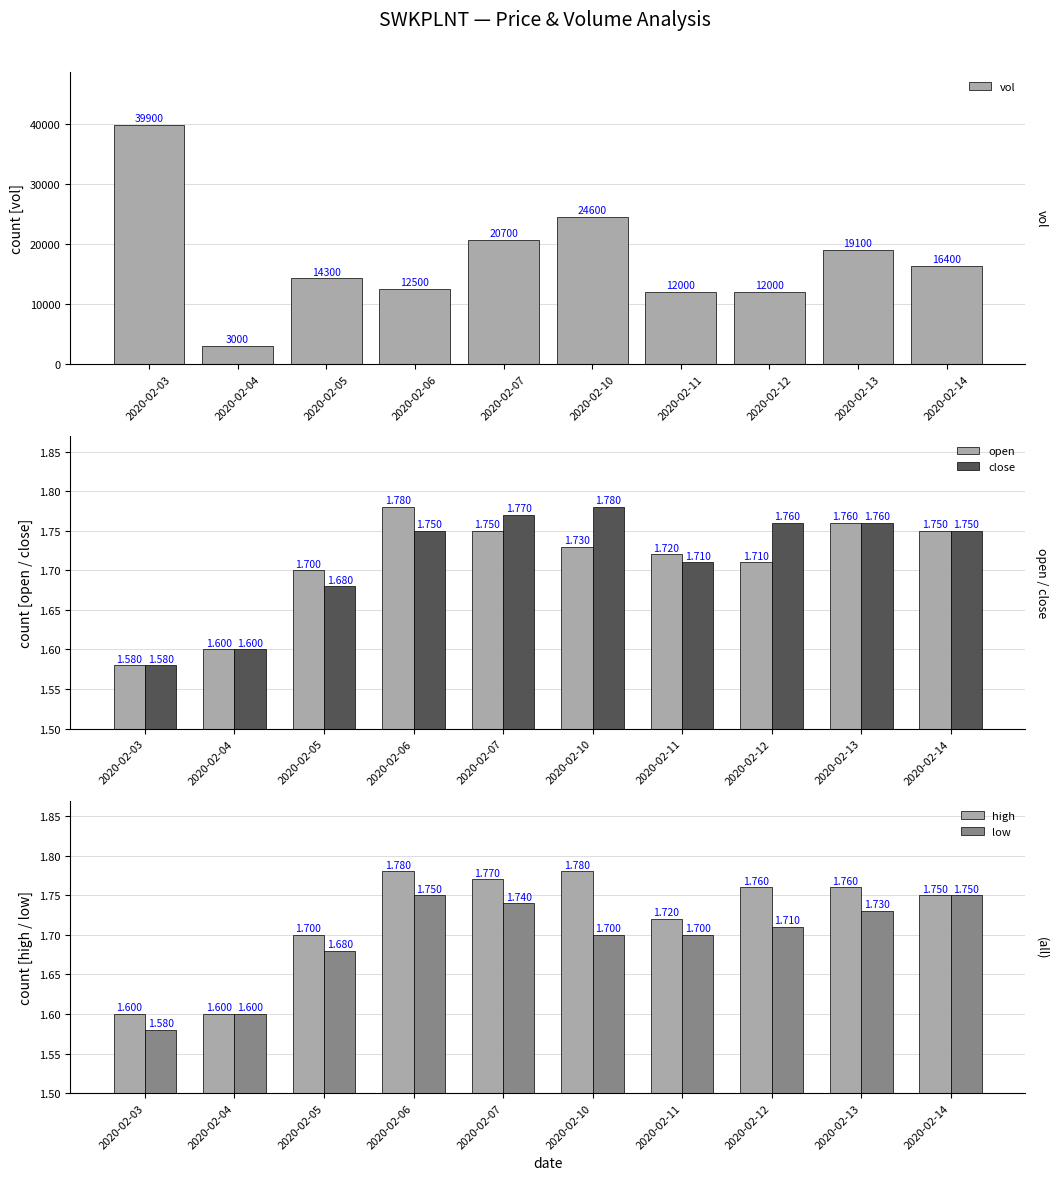

Reading left to right, extract all data points from this chart.

vol: 2020-02-03=39900.0	2020-02-04=3000.0	2020-02-05=14300.0	2020-02-06=12500.0	2020-02-07=20700.0	2020-02-10=24600.0	2020-02-11=12000.0	2020-02-12=12000.0	2020-02-13=19100.0	2020-02-14=16400.0
open: 2020-02-03=1.6	2020-02-04=1.6	2020-02-05=1.7	2020-02-06=1.8	2020-02-07=1.8	2020-02-10=1.7	2020-02-11=1.7	2020-02-12=1.7	2020-02-13=1.8	2020-02-14=1.8
close: 2020-02-03=1.6	2020-02-04=1.6	2020-02-05=1.7	2020-02-06=1.8	2020-02-07=1.8	2020-02-10=1.8	2020-02-11=1.7	2020-02-12=1.8	2020-02-13=1.8	2020-02-14=1.8
high: 2020-02-03=1.6	2020-02-04=1.6	2020-02-05=1.7	2020-02-06=1.8	2020-02-07=1.8	2020-02-10=1.8	2020-02-11=1.7	2020-02-12=1.8	2020-02-13=1.8	2020-02-14=1.8
low: 2020-02-03=1.6	2020-02-04=1.6	2020-02-05=1.7	2020-02-06=1.8	2020-02-07=1.7	2020-02-10=1.7	2020-02-11=1.7	2020-02-12=1.7	2020-02-13=1.7	2020-02-14=1.8